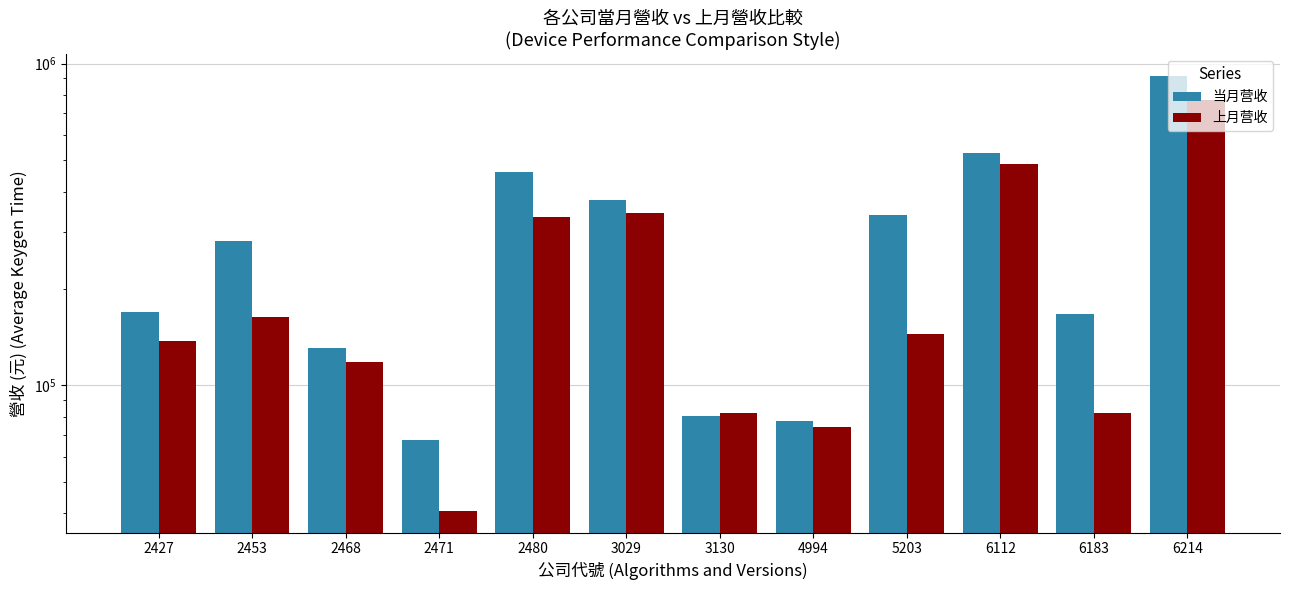

At 2480, list the series in order from smallest to largest.

上月营收, 当月营收